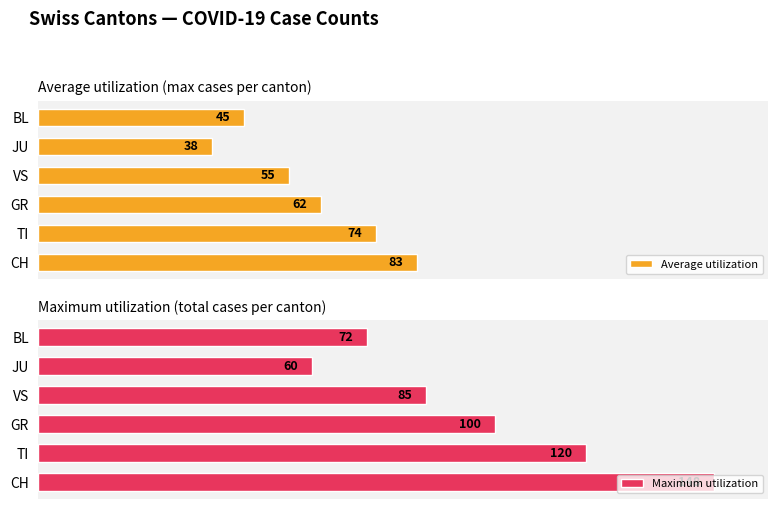

Which category has the highest value in the Maximum utilization series?

CH